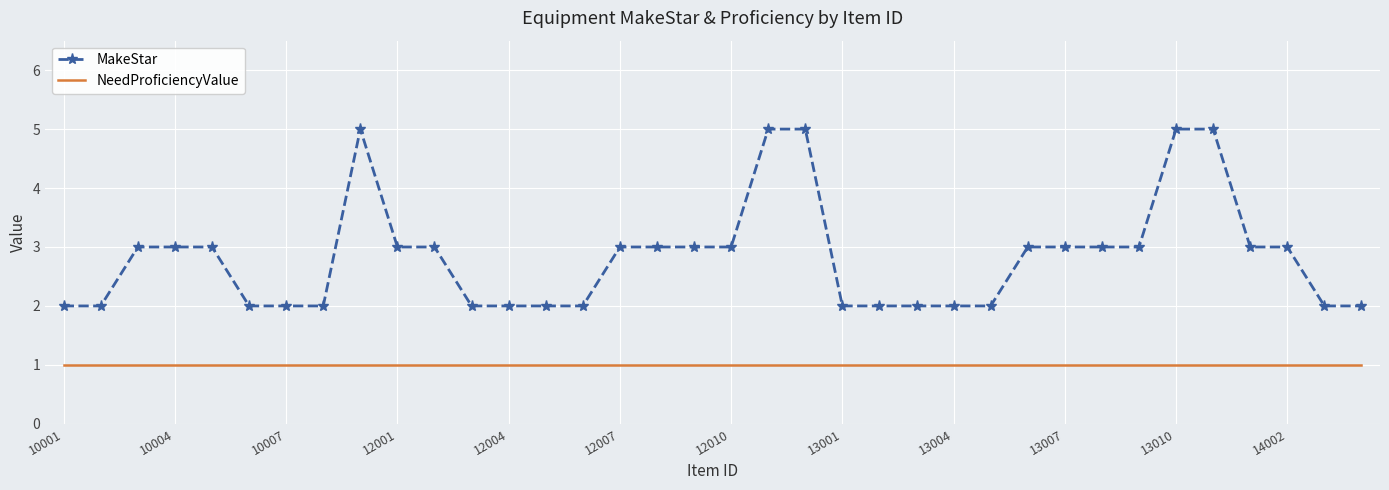

Count the MakeStar values in the range 2 to 3.

31